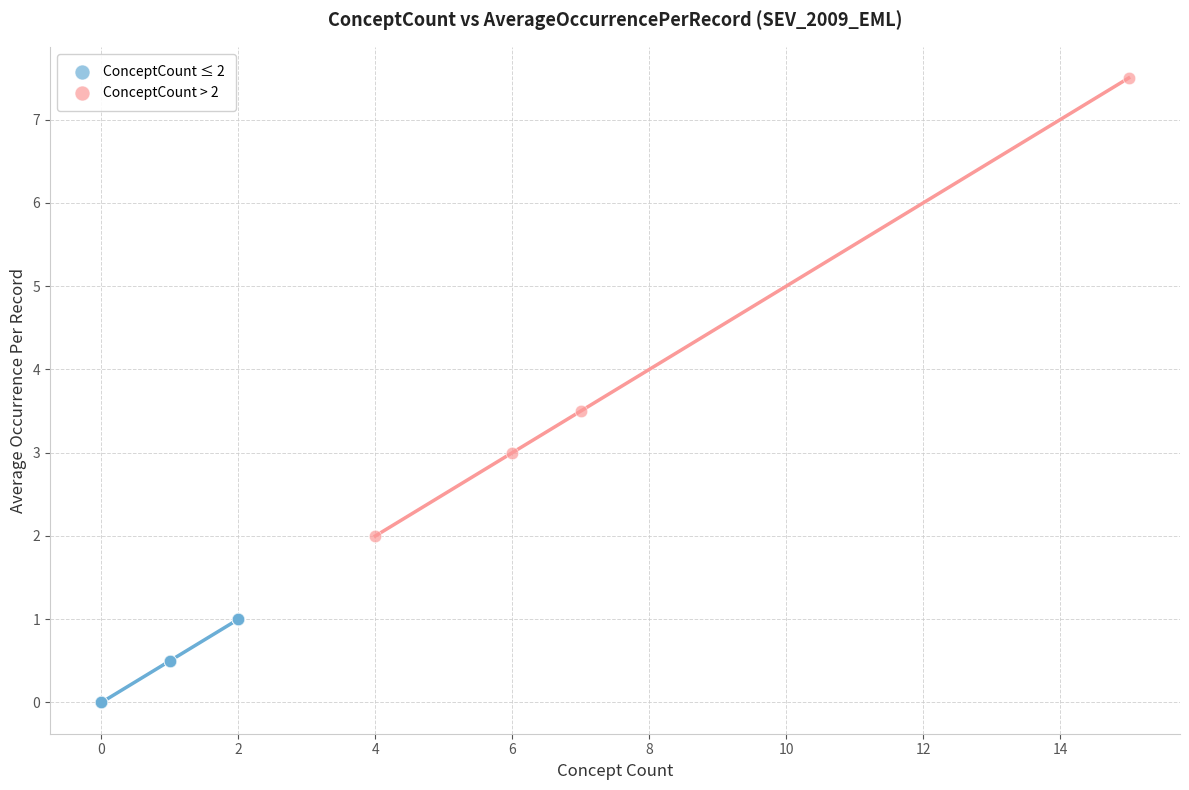

Which series reaches the maximum Y coordinate?

ConceptCount > 2